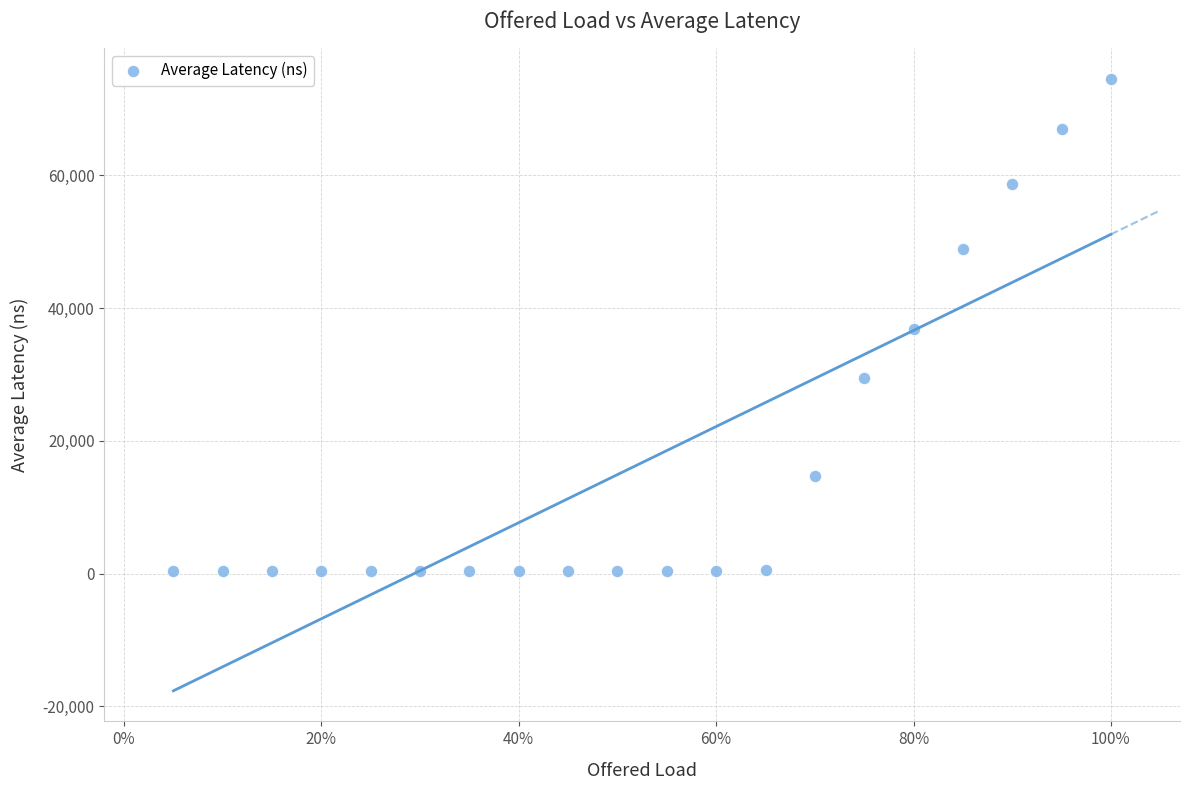

What is the range of Y values (max minus min)?

74177.7